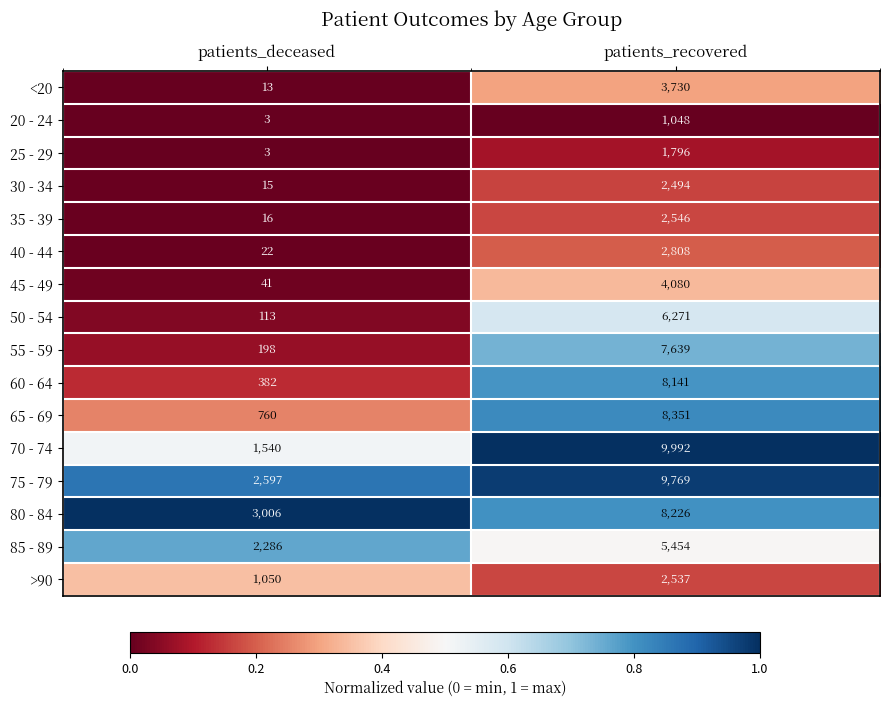

Which series changed the most between patients_deceased and patients_recovered?

70 - 74